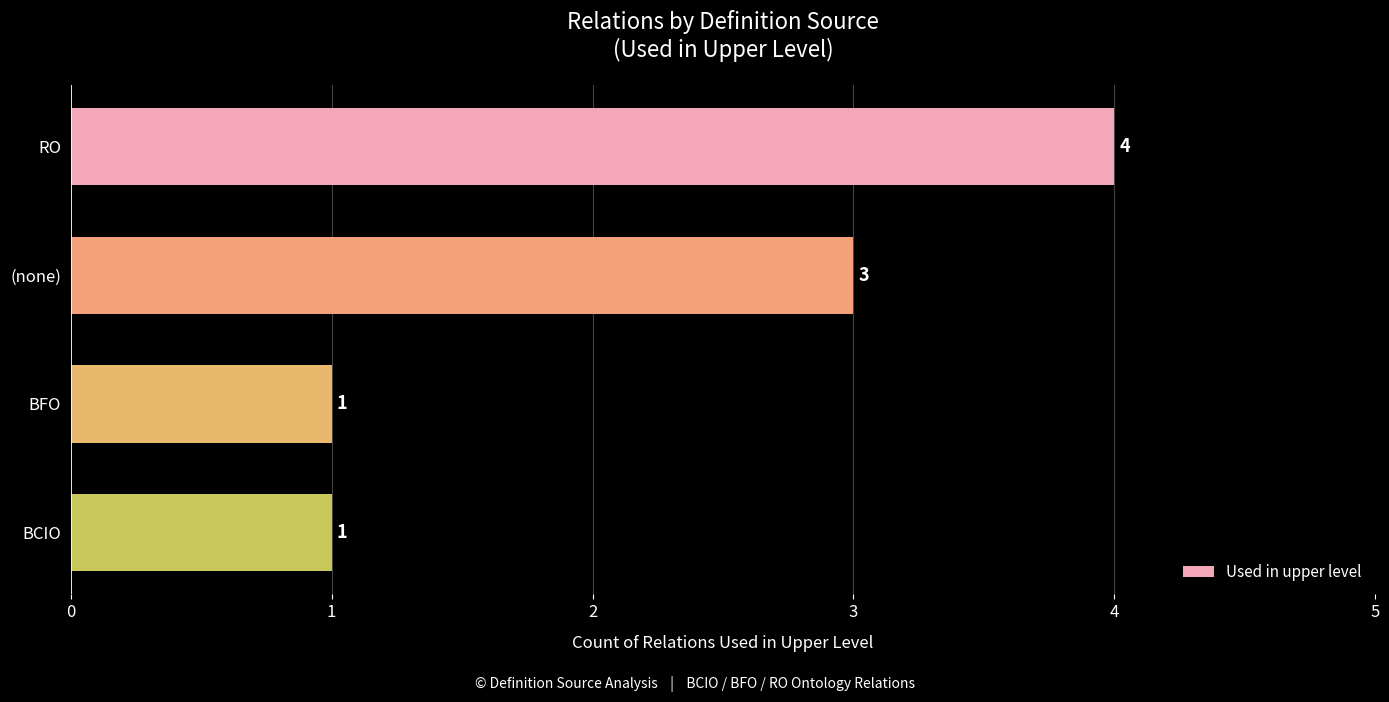

What is the sum of all values?

9